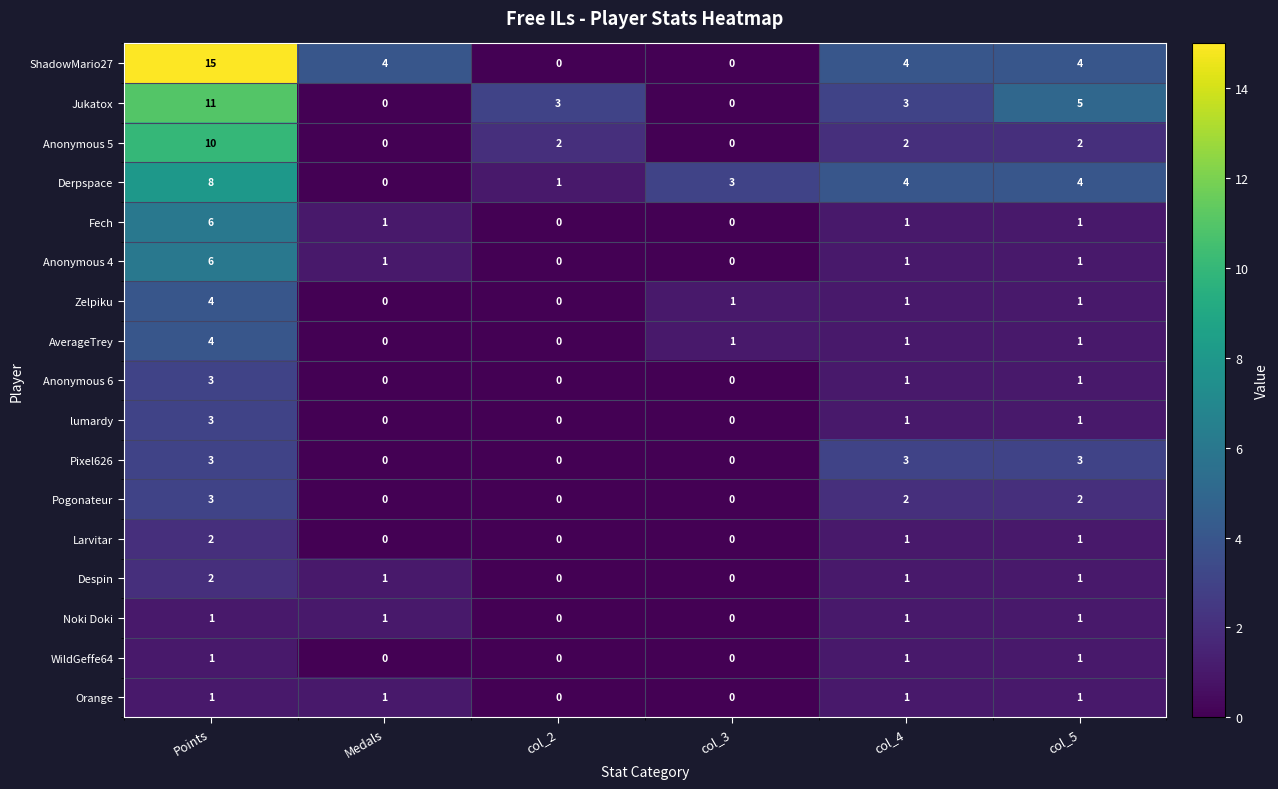

True or false: Anonymous 5 has a value of 1 at col_4.

False